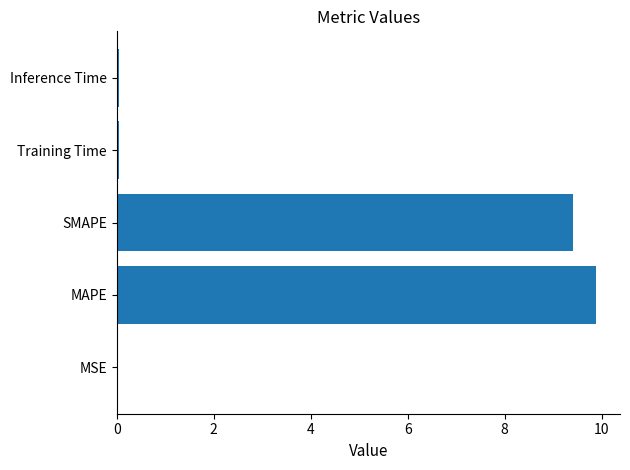

Read the value at MAPE.

9.9